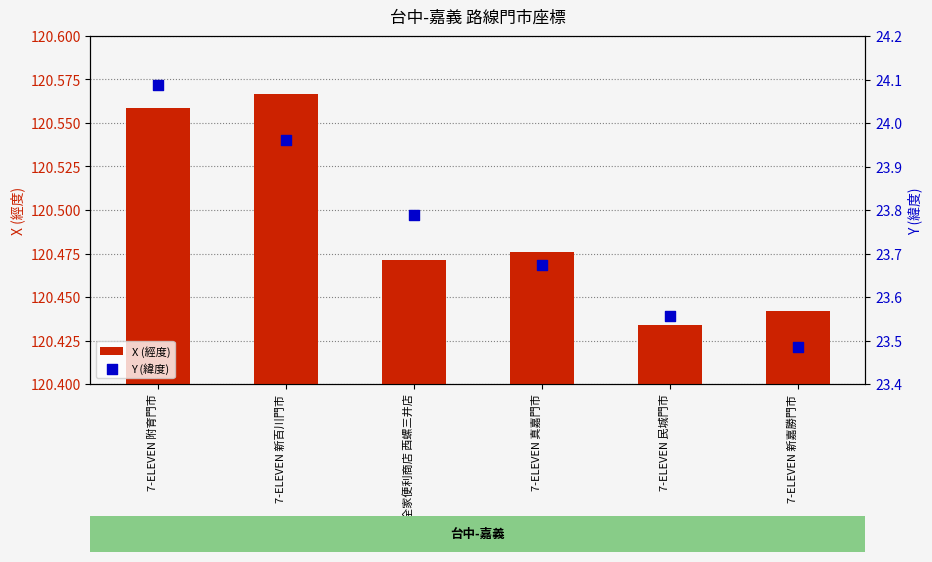

Which series has the widest spread of Y values?

Y (緯度)